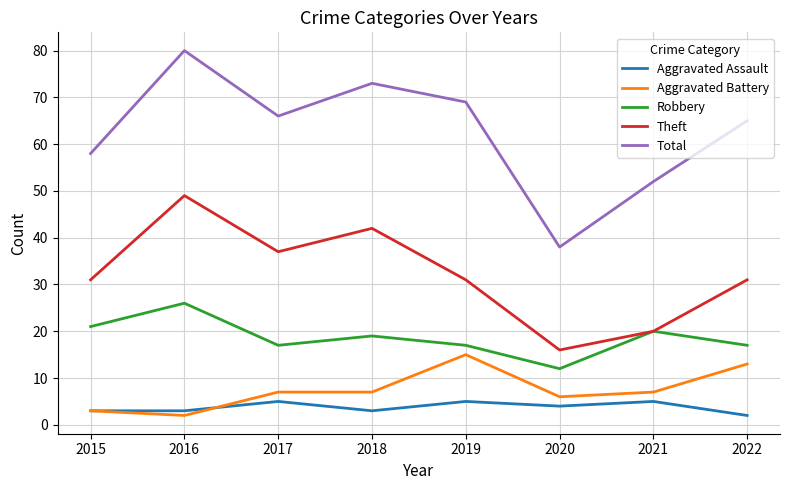

True or false: Aggravated Assault and Robbery cross at least once.

False